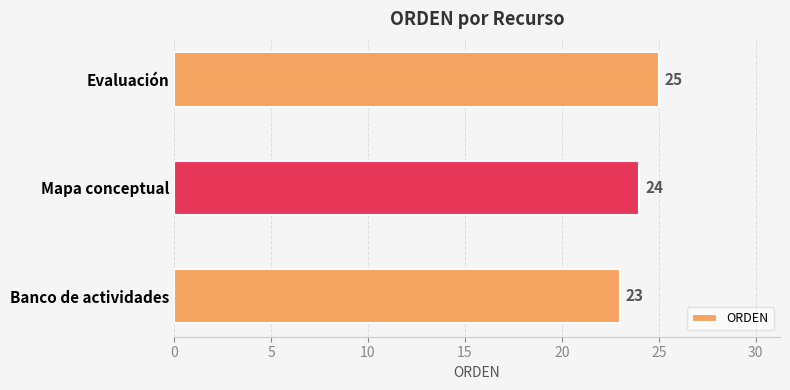

How many distinct data groups are displayed?

1